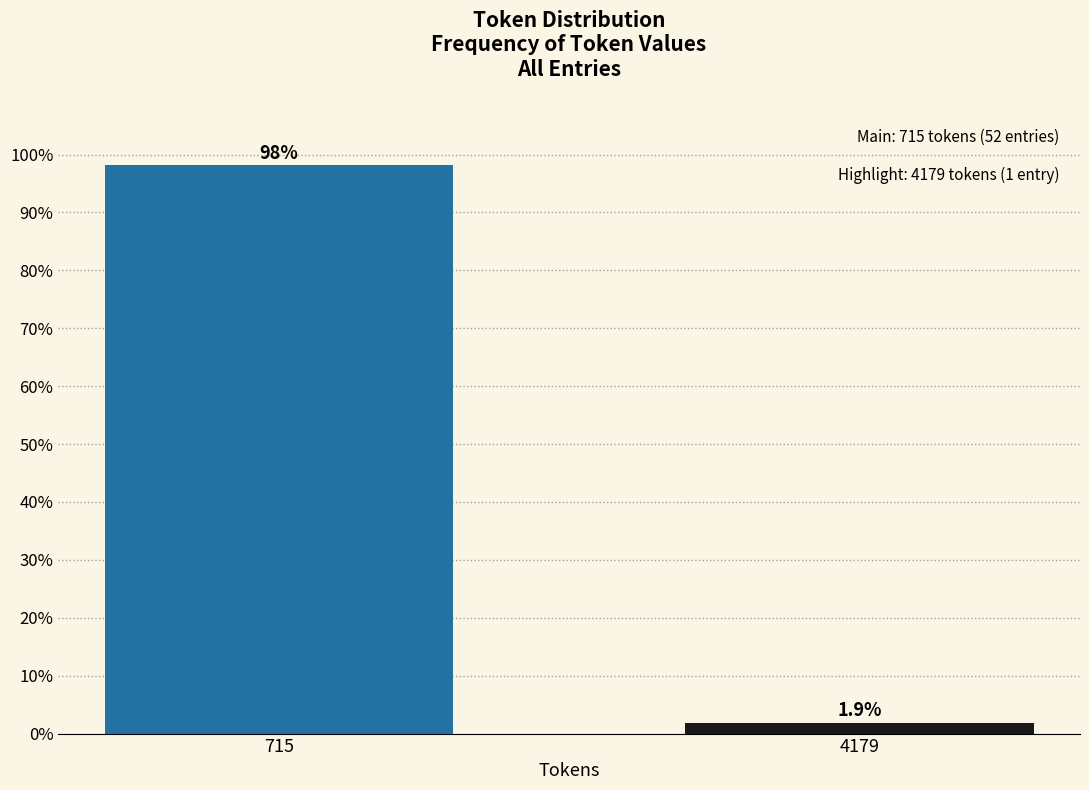

Reading right to left, what are all the values shown in this chart?

1.9	98.1